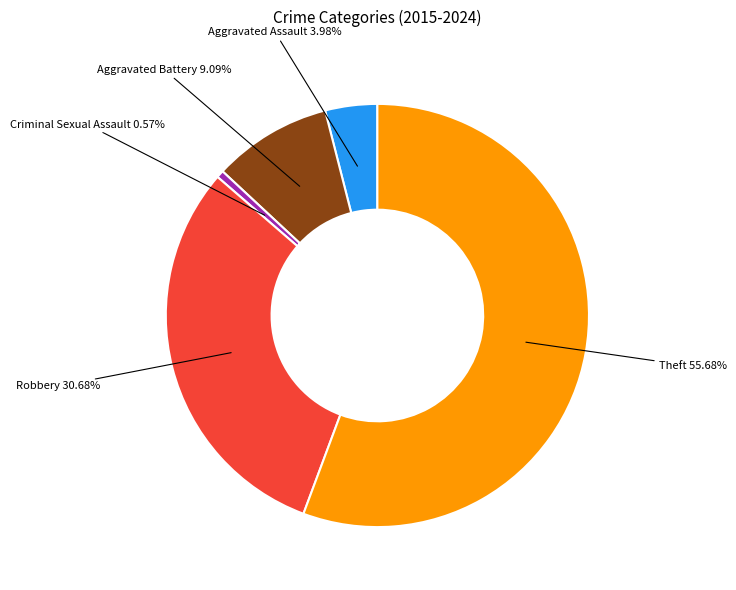

Does any single category account for the majority?

Yes